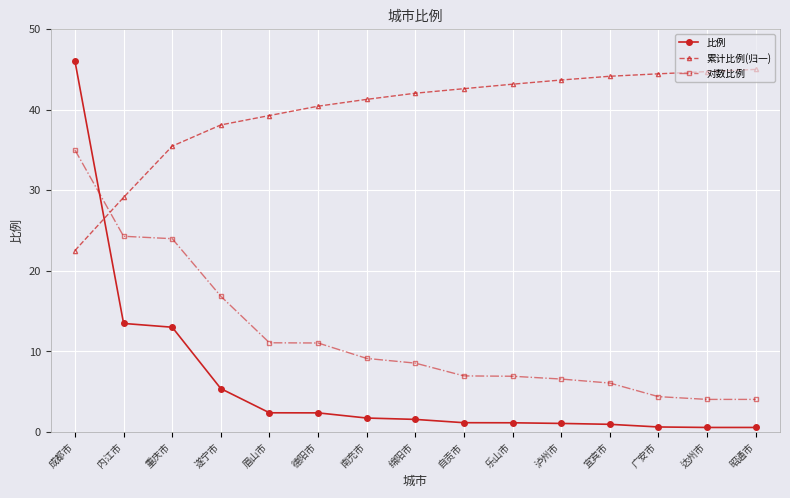

What is the maximum value shown in the chart?

46.0